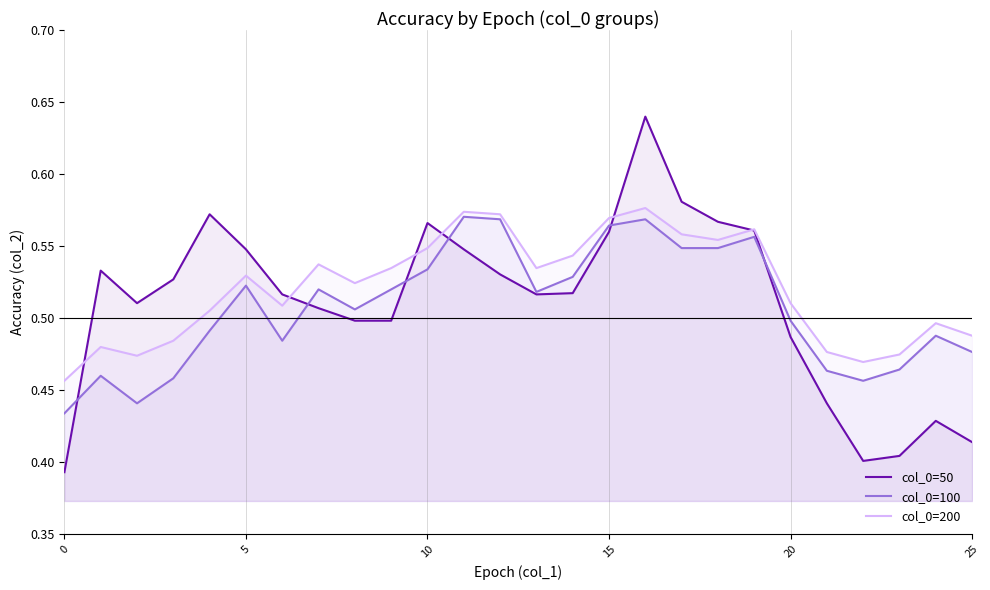

Which series has the widest spread of values?

col_0=50